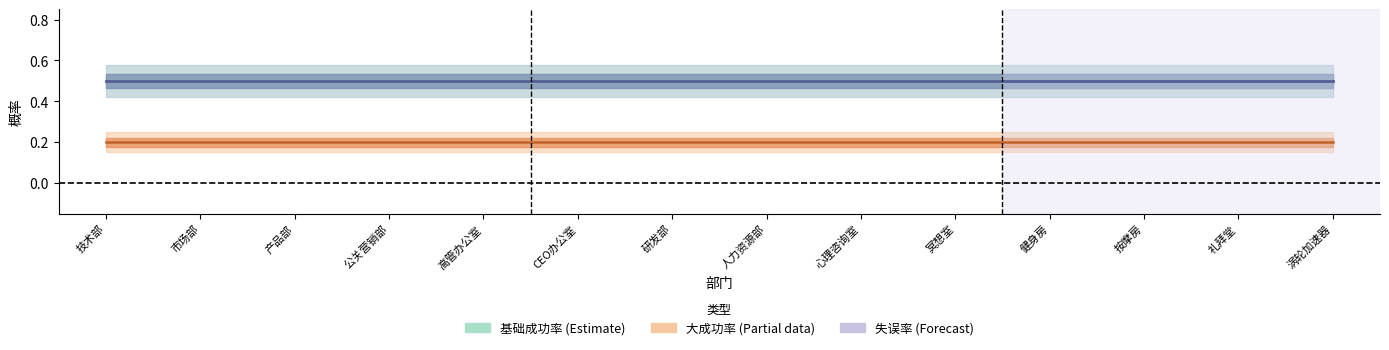

What are all the series names shown in the legend?

基础成功率, 大成功率, 失误率